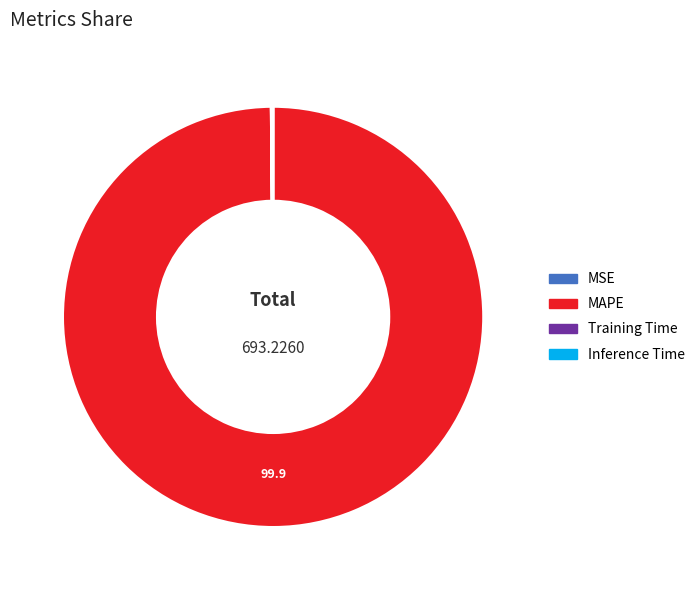

Is there a majority slice in this chart?

Yes